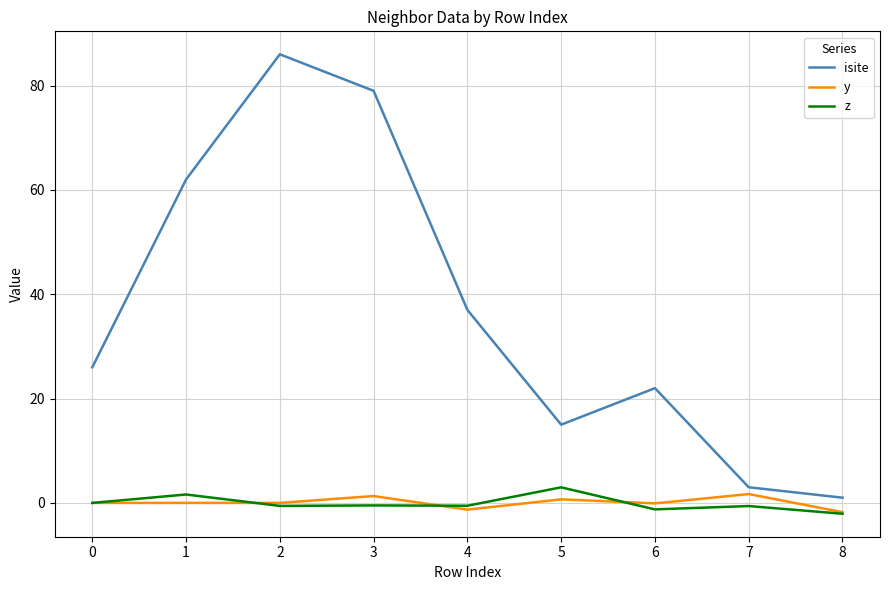

Which series changed the most between 0 and 2?

isite